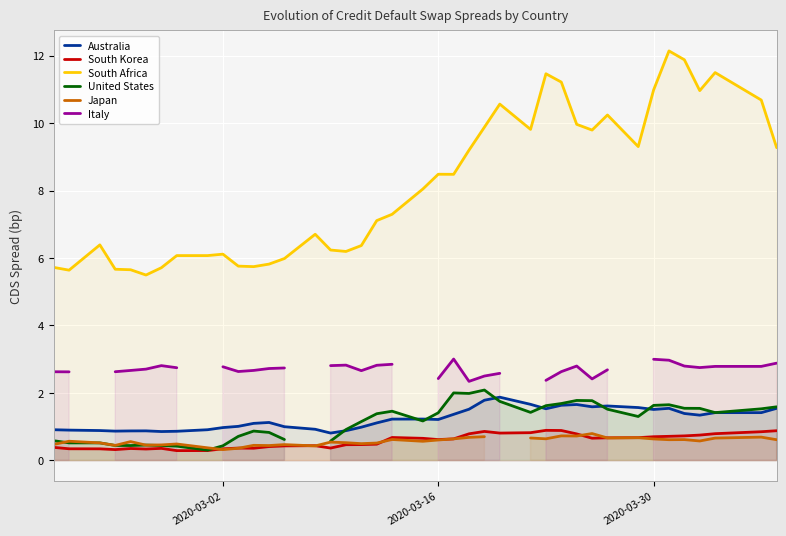

Which series has the widest spread of values?

South Africa